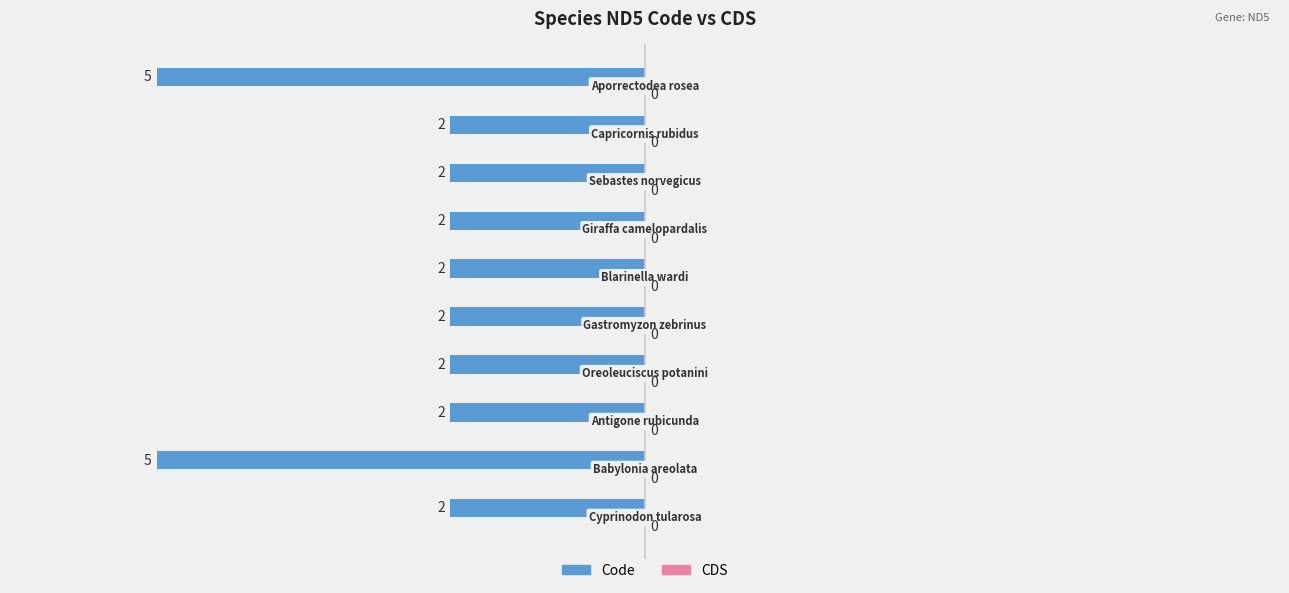

Does the chart contain any negative values?

Yes